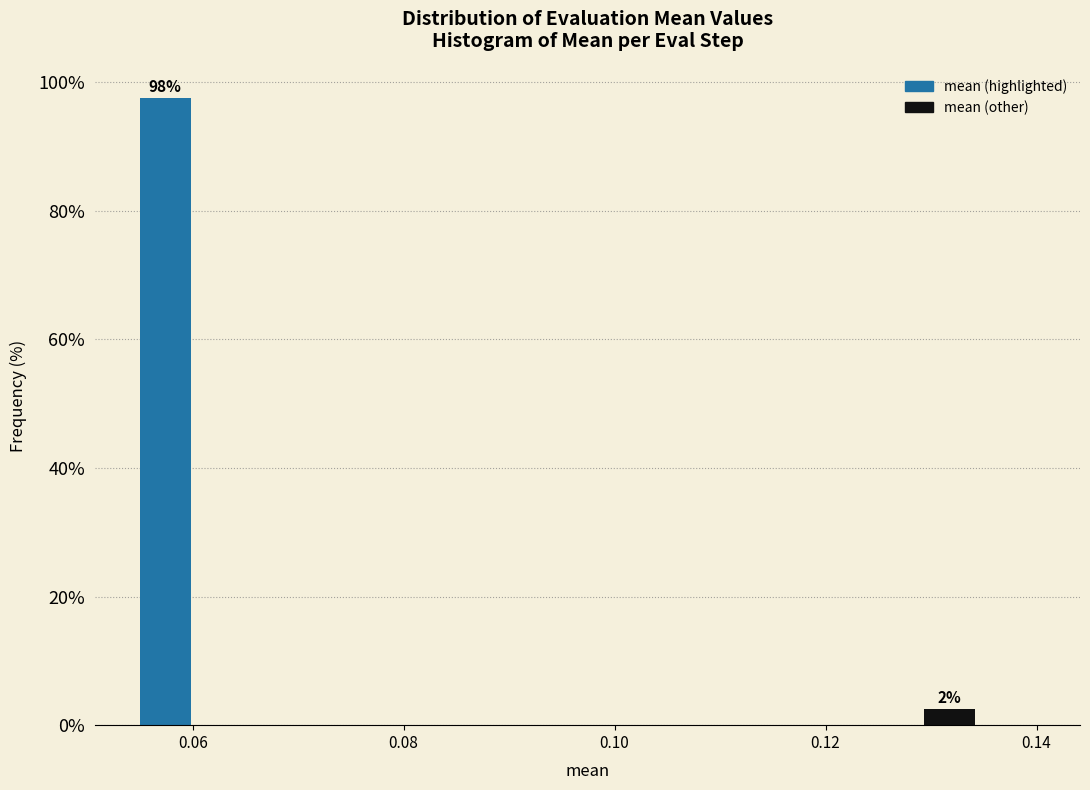

Around what value on the x-axis is the tallest bar? Give the approximate position of its centre, as read against the axis.

0.058